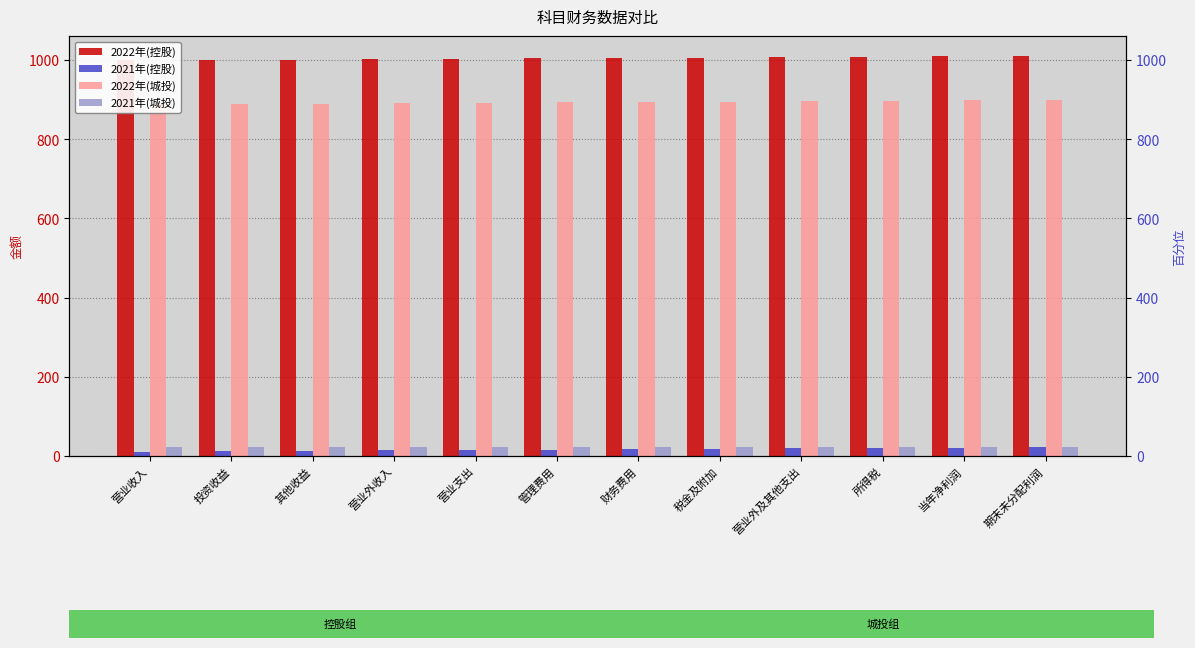

What are all the series names shown in the legend?

2022年(控股), 2021年(控股), 2022年(城投), 2021年(城投)